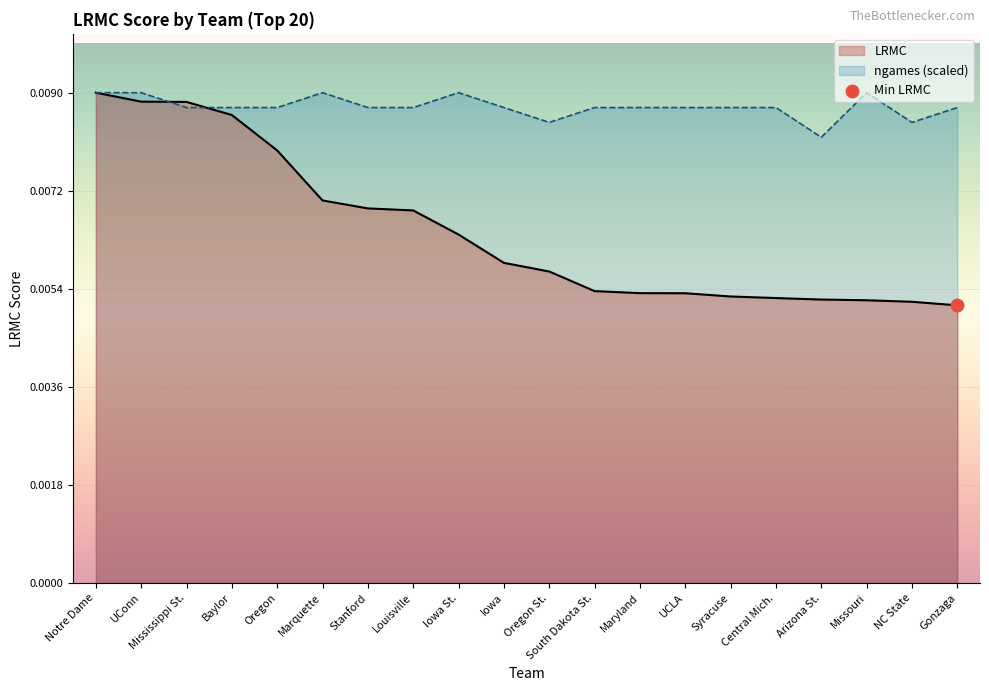

Which series has the widest spread of values?

LRMC